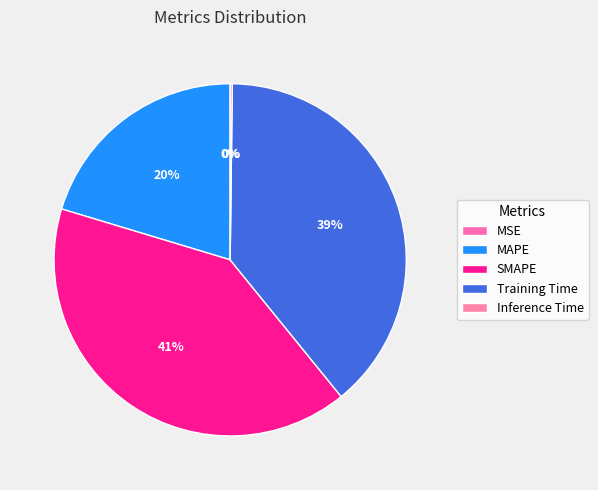

What is the change in value from SMAPE to Training Time?

-0.1